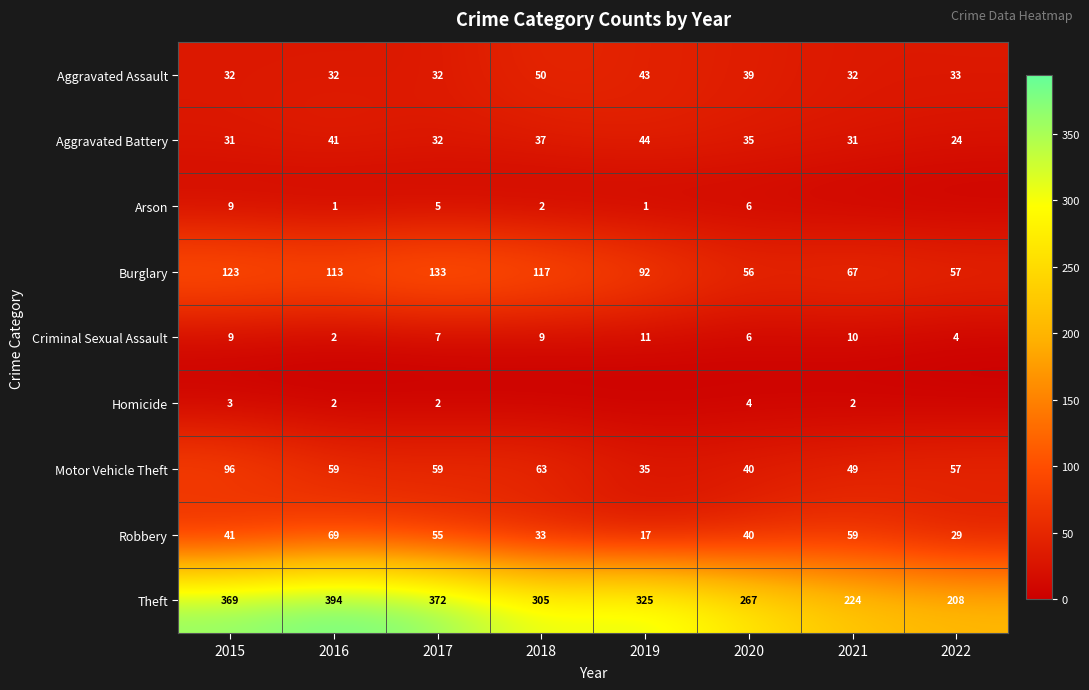

Which has a higher value, 2016 or 2015?

2016